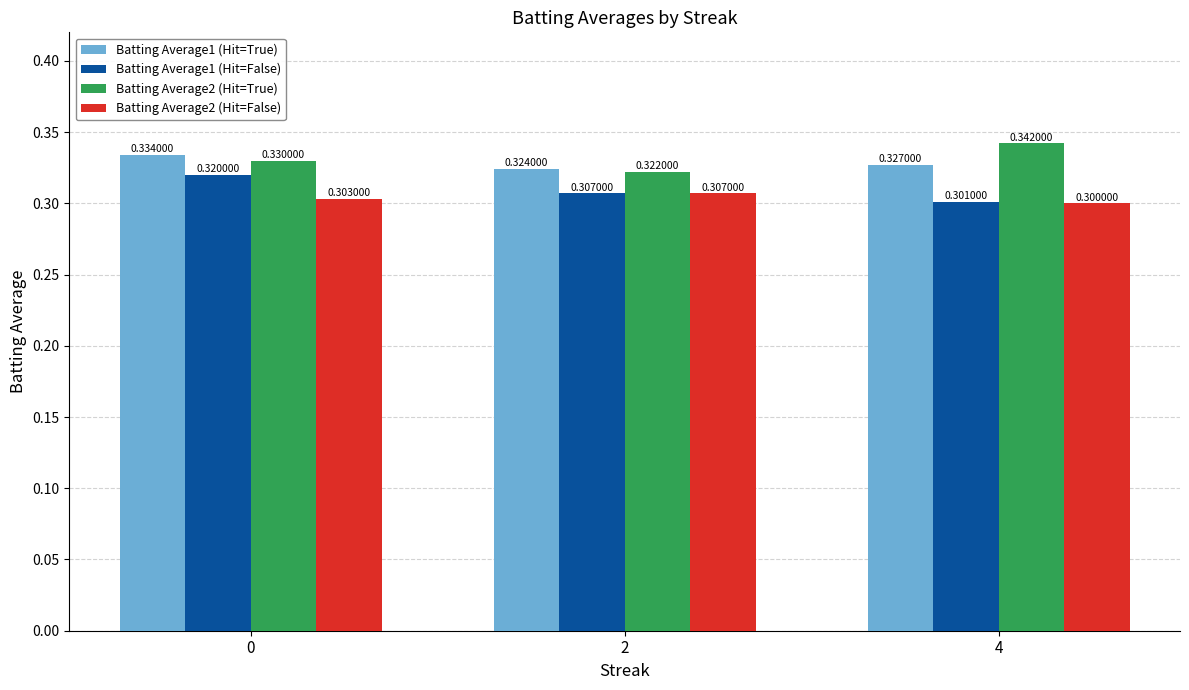

What are all the series names shown in the legend?

Batting Average1 (Hit=True), Batting Average1 (Hit=False), Batting Average2 (Hit=True), Batting Average2 (Hit=False)